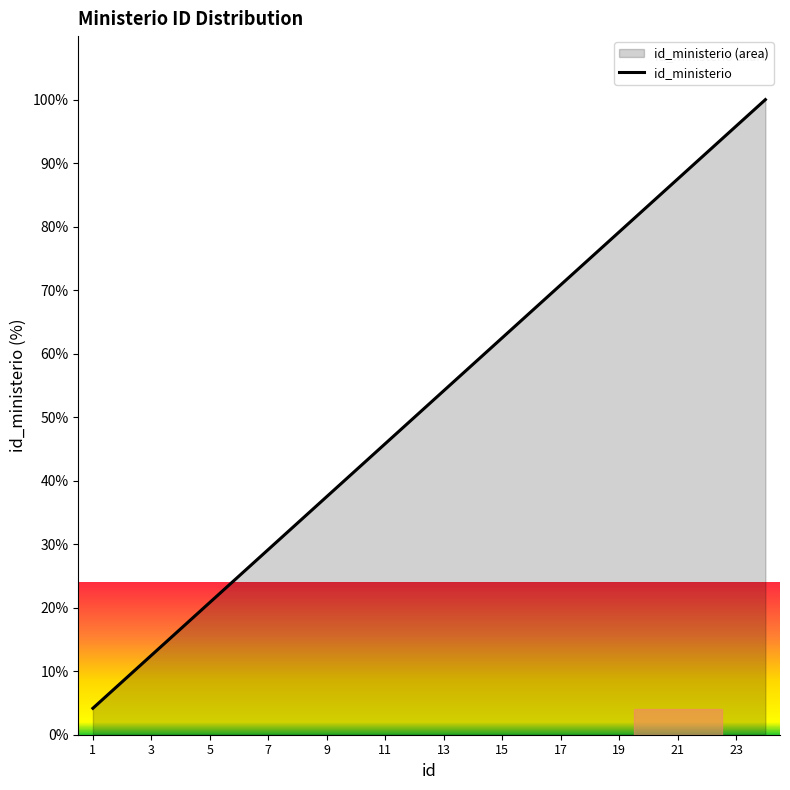

List the labels in order of value, largest first.

24, 23, 22, 21, 20, 19, 18, 17, 16, 15, 14, 13, 12, 11, 10, 9, 8, 7, 6, 5, 4, 3, 2, 1